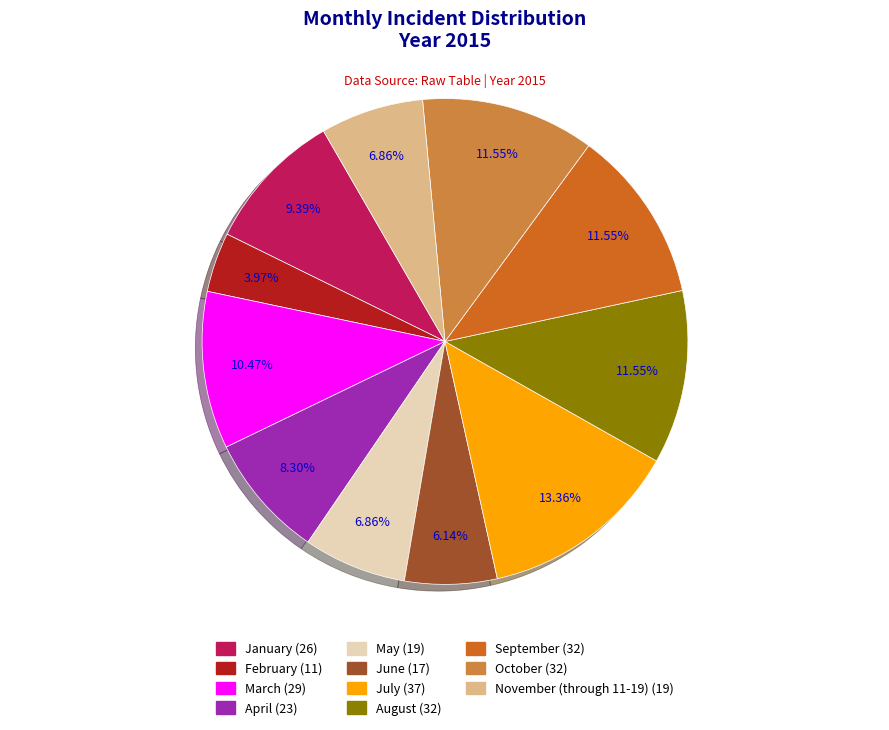

Is the sum of March (29) and August (32) greater than half?

No